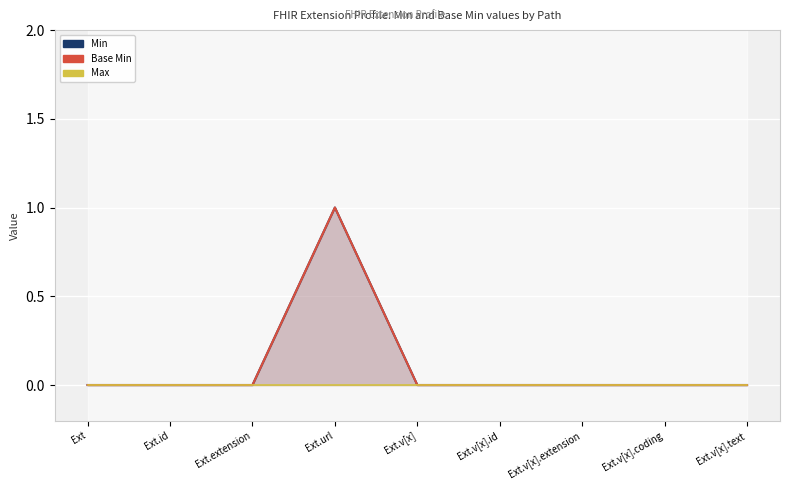

Reading right to left, transcribe all the data shown in this chart.

Min: Ext.v[x].text=0	Ext.v[x].coding=0	Ext.v[x].extension=0	Ext.v[x].id=0	Ext.v[x]=0	Ext.url=1	Ext.extension=0	Ext.id=0	Ext=0
Base Min: Ext.v[x].text=0	Ext.v[x].coding=0	Ext.v[x].extension=0	Ext.v[x].id=0	Ext.v[x]=0	Ext.url=1	Ext.extension=0	Ext.id=0	Ext=0
Max: Ext.v[x].text=0	Ext.v[x].coding=0	Ext.v[x].extension=0	Ext.v[x].id=0	Ext.v[x]=0	Ext.url=0	Ext.extension=0	Ext.id=0	Ext=0